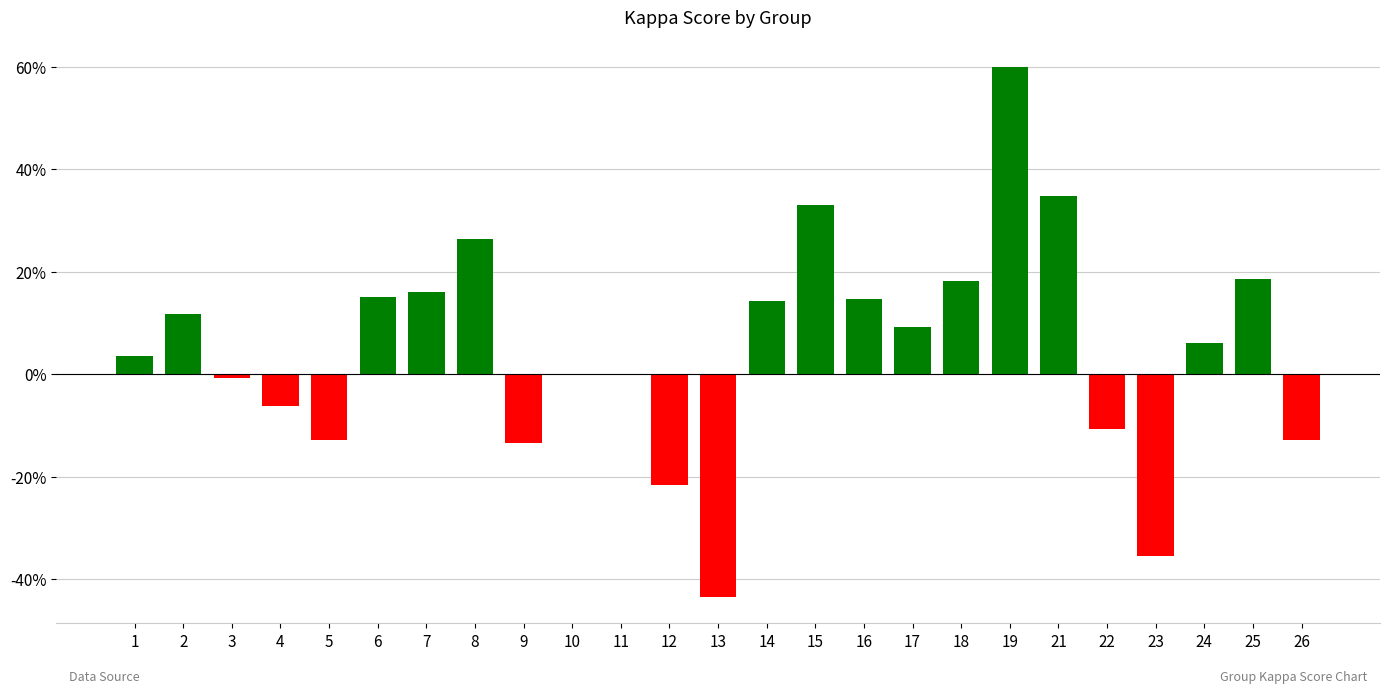

Are the bars horizontal?

No